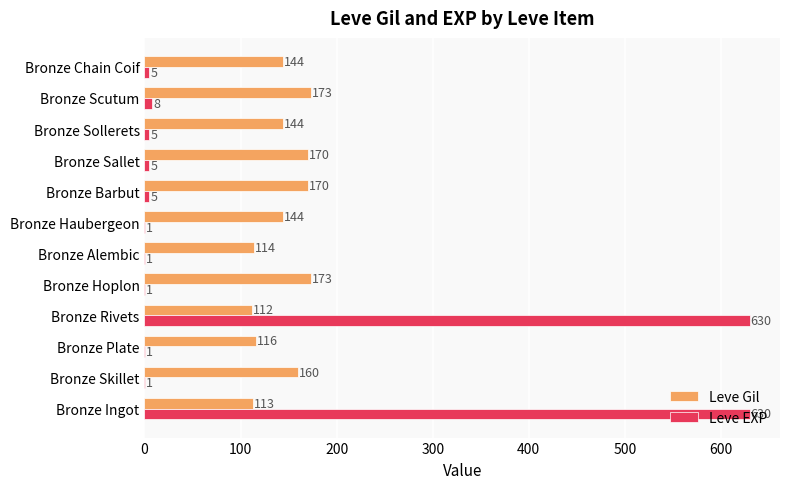

Is the value of Leve EXP at Bronze Barbut greater than the value of Leve Gil at Bronze Alembic?

No